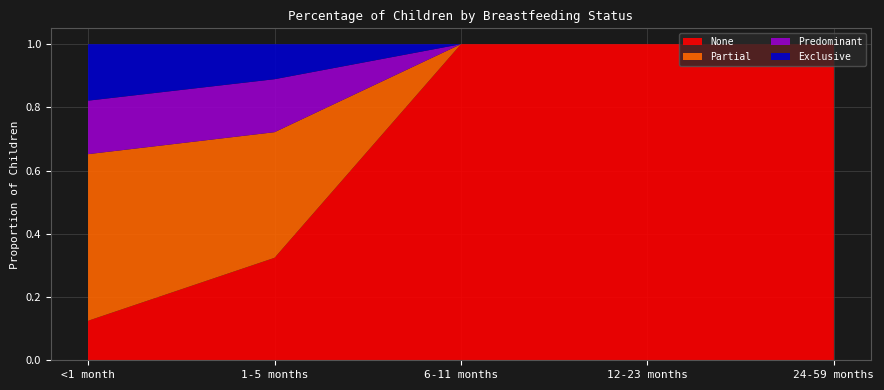

Reading left to right, extract all data points from this chart.

Exclusive: 0.2	0.1	0.0	0.0	0.0
Predominant: 0.2	0.2	0.0	0.0	0.0
Partial: 0.5	0.4	0.0	0.0	0.0
None: 0.1	0.3	1.0	1.0	1.0